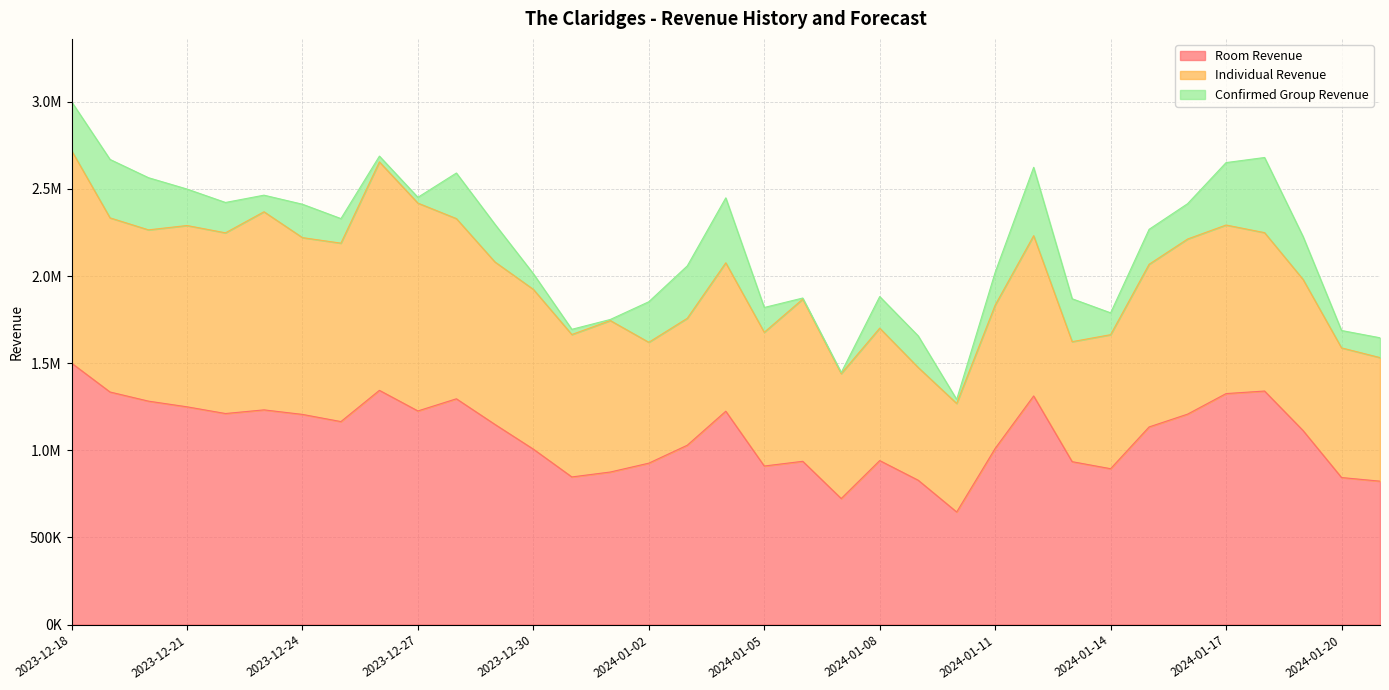

What is the average value of the Confirmed Group Revenue series?

184229.0